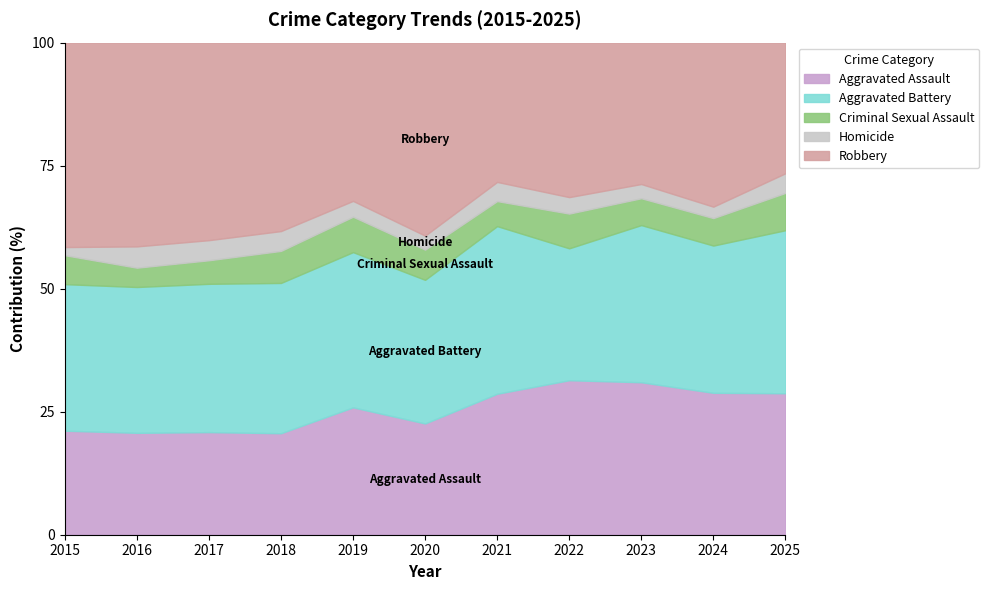

The value of Aggravated Assault at 2019 is 25.9. True or false?

True